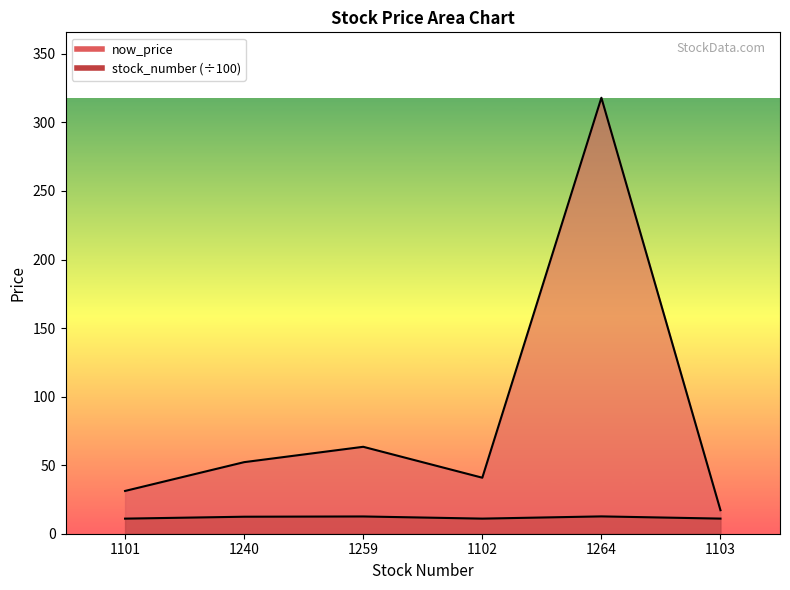

What is the label of the 4th point from the right?

1259